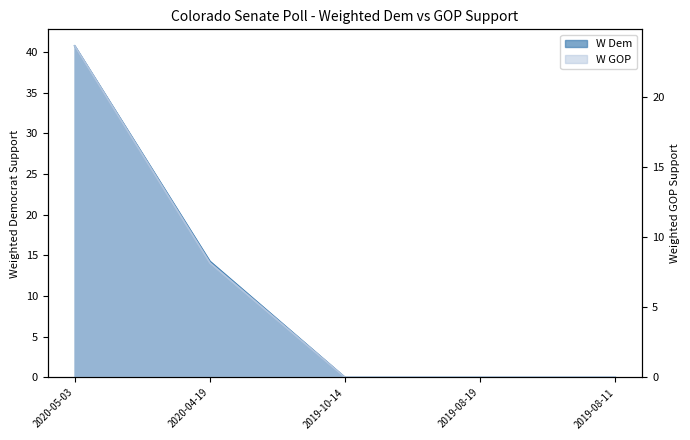

The value of W Dem at 2020-05-03 is 20.5. True or false?

False